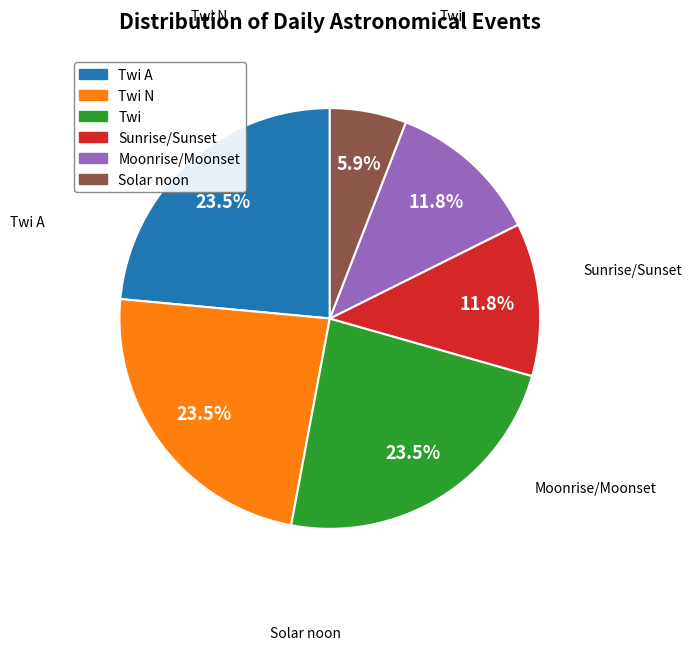

Is there any slice that represents more than half of the pie?

No